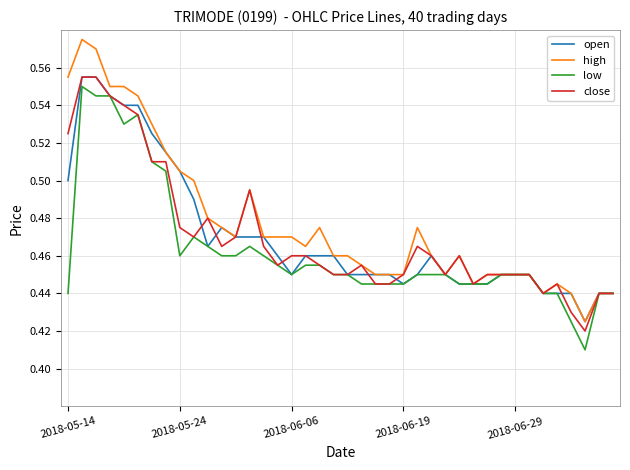

Which series has the widest spread of values?

high